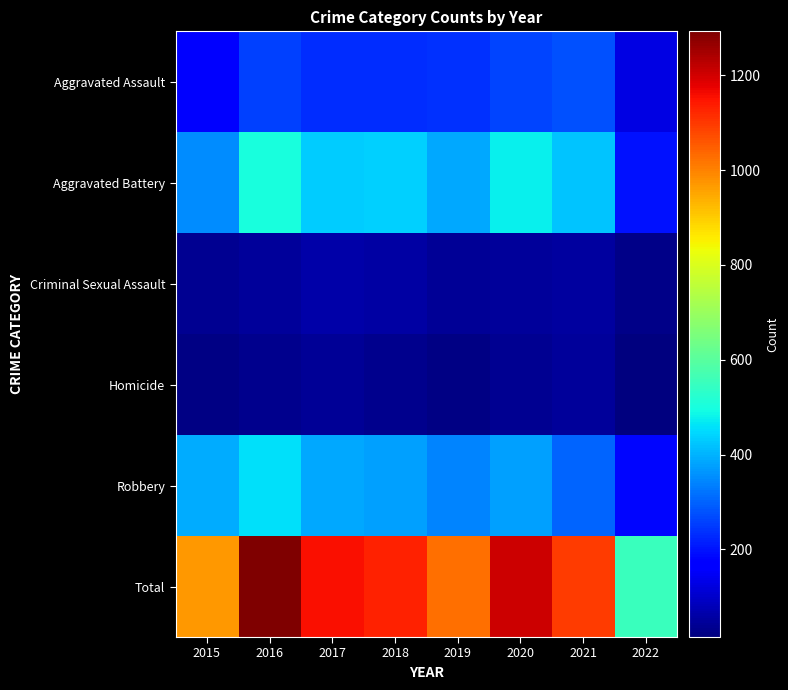

Reading left to right, what are all the values shown in this chart?

Aggravated Assault: 2015=163	2016=255	2017=230	2018=231	2019=235	2020=261	2021=279	2022=129
Aggravated Battery: 2015=354	2016=501	2017=434	2018=436	2019=388	2020=478	2021=420	2022=198
Criminal Sexual Assault: 2015=38	2016=49	2017=62	2018=56	2019=40	2020=49	2021=50	2022=29
Homicide: 2015=23	2016=33	2017=42	2018=31	2019=24	2020=39	2021=46	2022=15
Robbery: 2015=393	2016=455	2017=386	2018=375	2019=340	2020=379	2021=301	2022=181
Total: 2015=971	2016=1293	2017=1154	2018=1129	2019=1027	2020=1206	2021=1096	2022=552